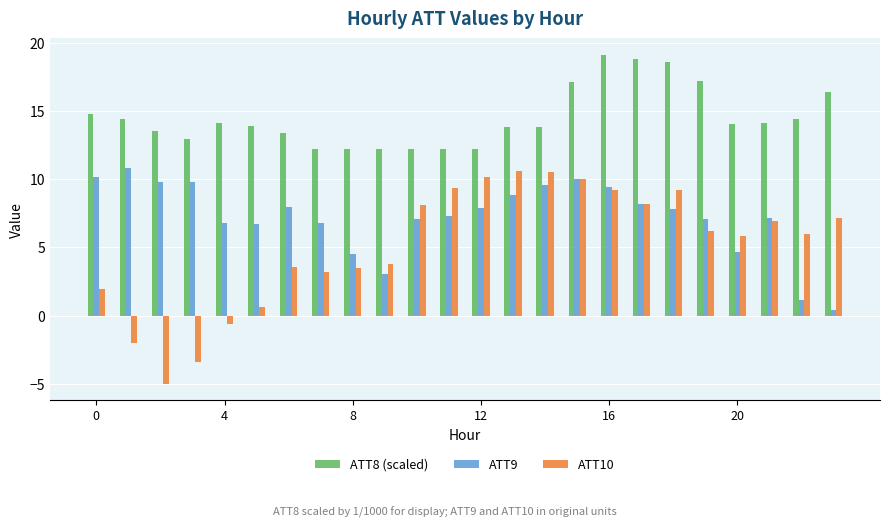

What is the value of the ATT9 bar at the 20th from the left?

7.1